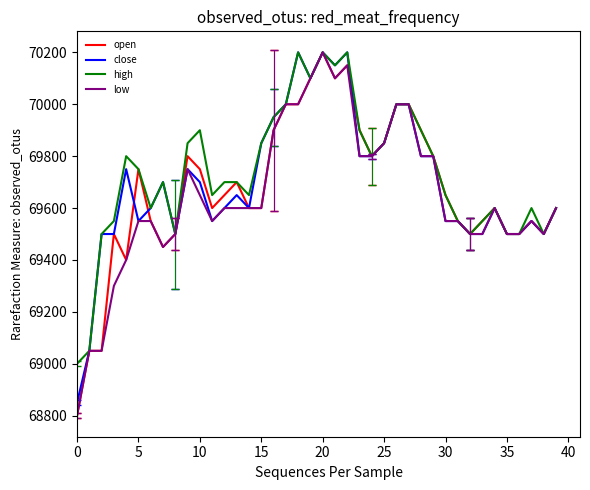

Does the chart have visible grid lines?

No